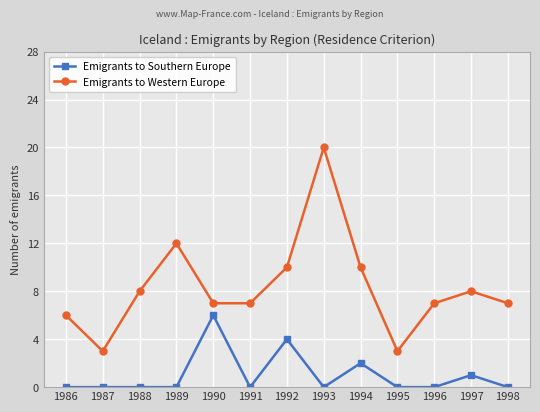

How many data points does each series have?

13